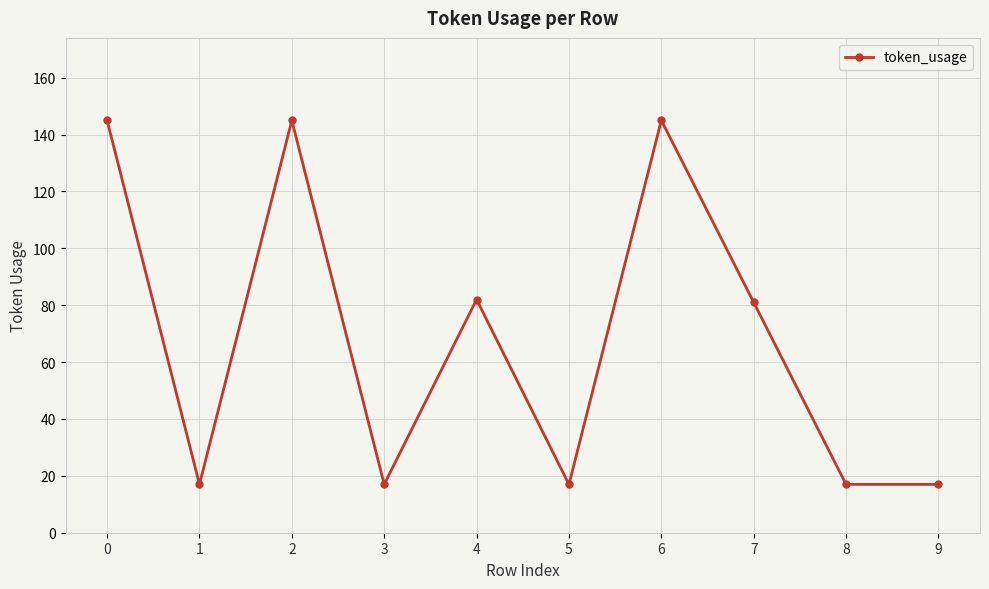

What is the difference between the second highest and minimum values?

128